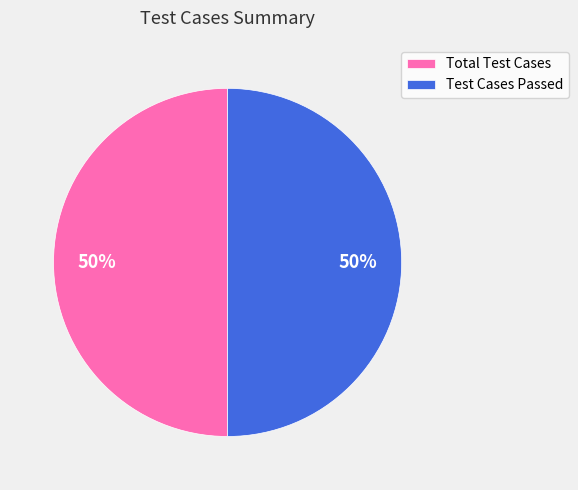

The Total Test Cases slice represents 50% of the pie. True or false?

True